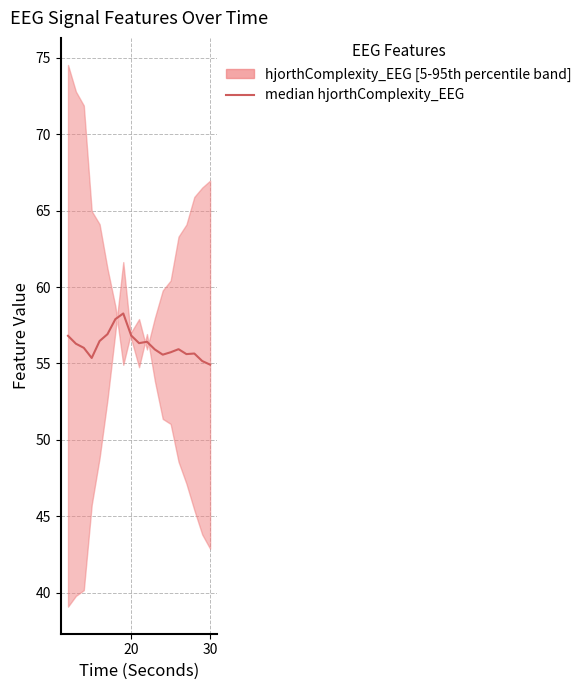

The chart shows a value of 15.8 at 16. True or false?

False